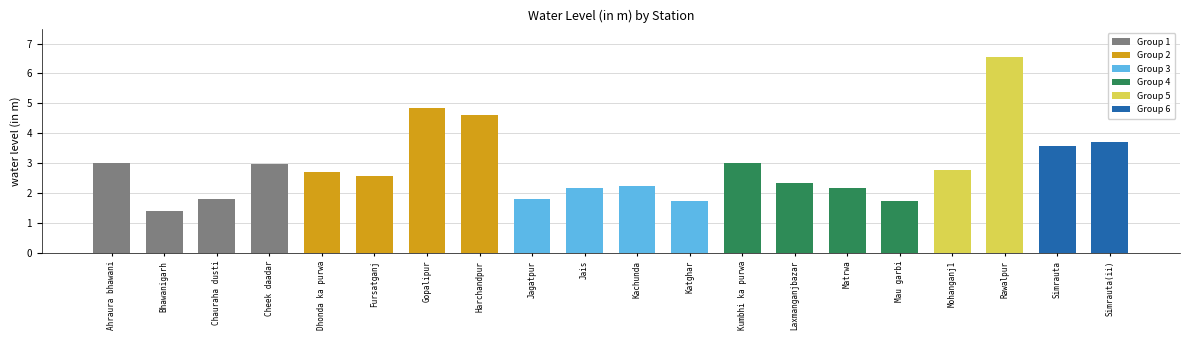

The value at Chauraha dusti is 0.5. True or false?

False